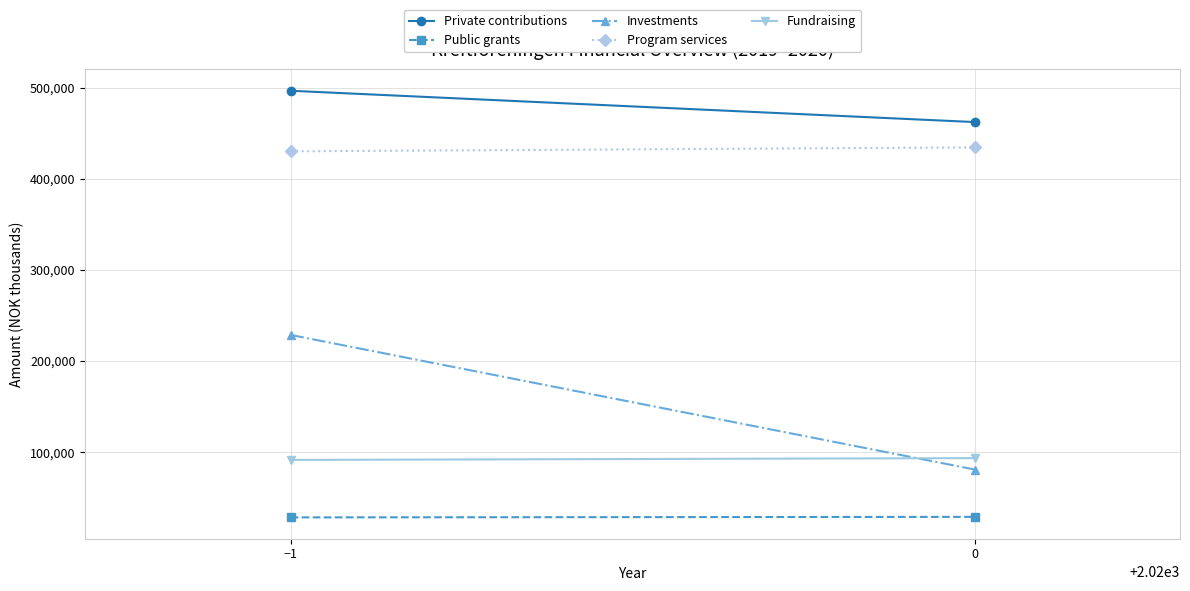

What is the lowest value of the Investments series?

81052